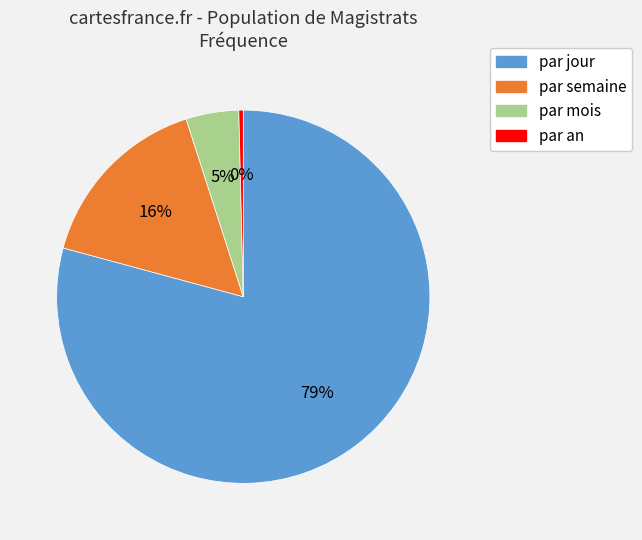

Does par an account for over 50% of the chart?

No